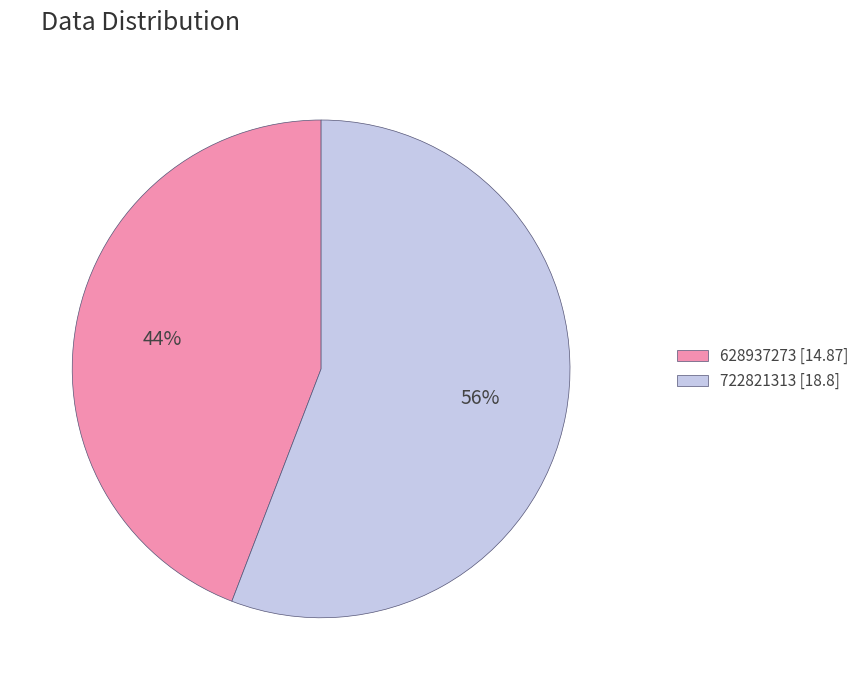

To the nearest percent, what is the combined percentage of 722821313 and 628937273?

100%